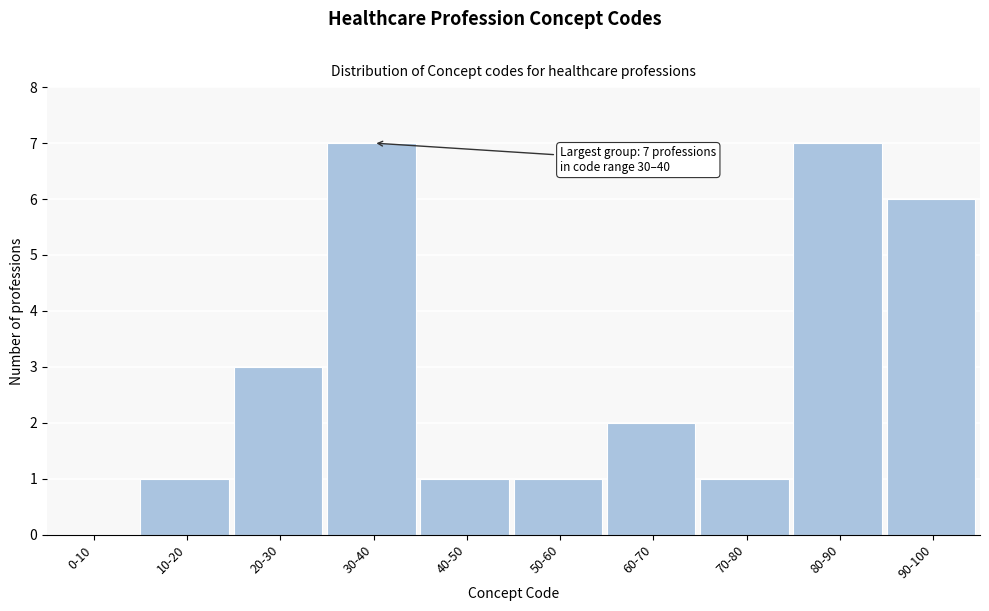

Reading left to right, transcribe all the data shown in this chart.

0-10=0	10-20=1	20-30=3	30-40=7	40-50=1	50-60=1	60-70=2	70-80=1	80-90=7	90-100=6